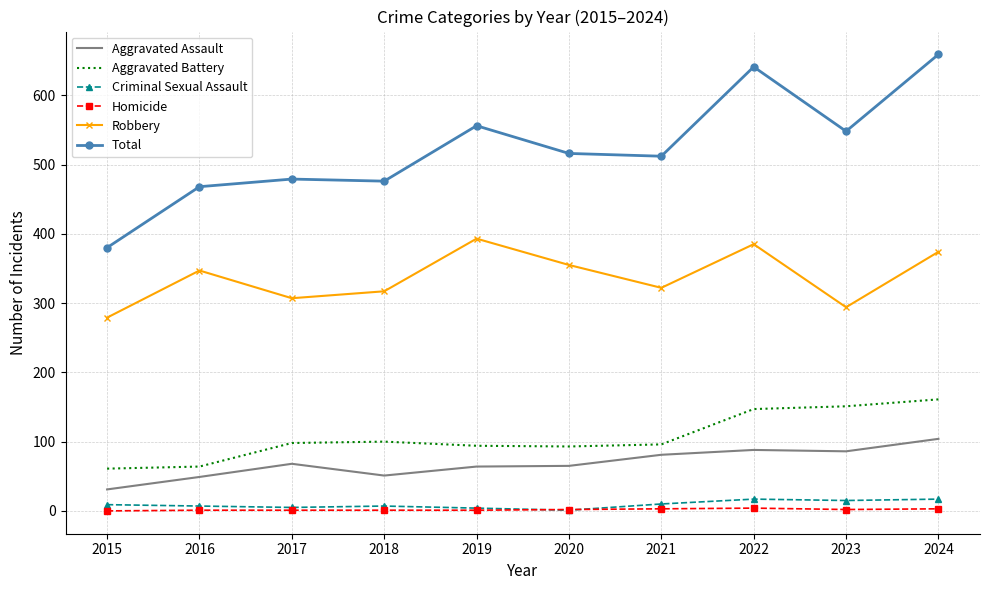

The Total series shows 788 at 2018. True or false?

False